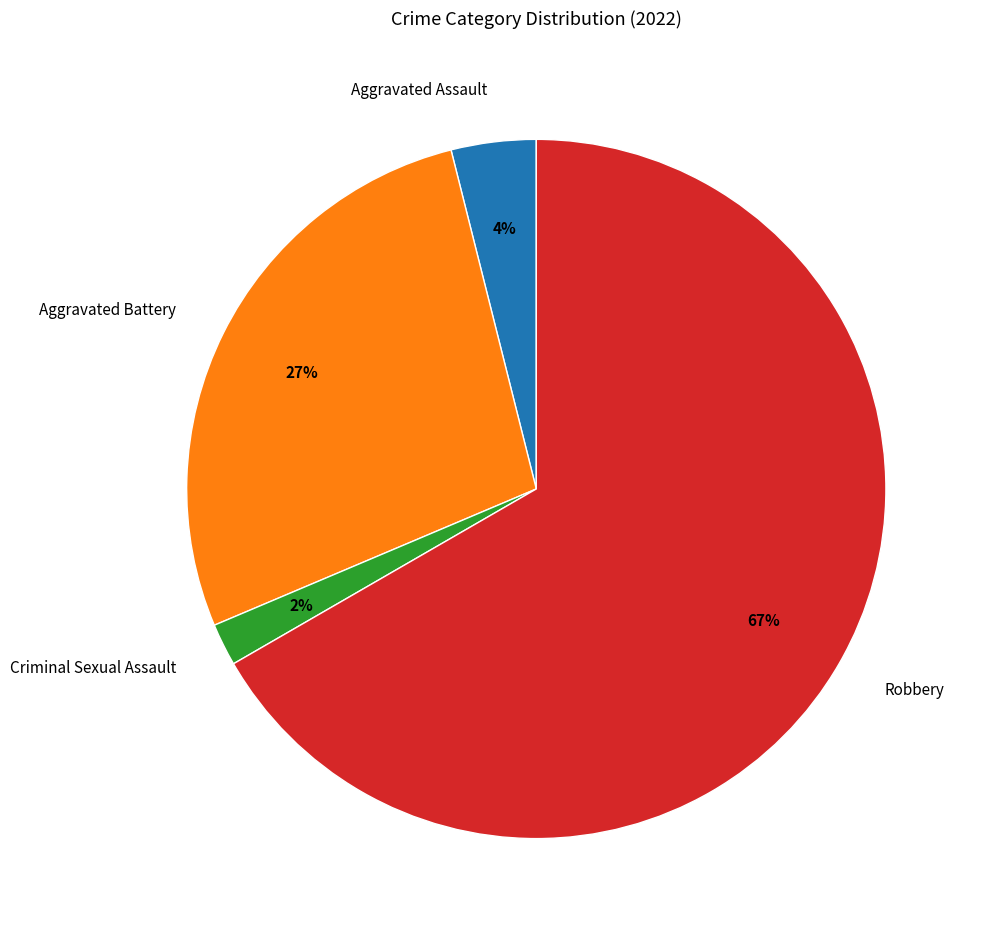

To the nearest percent, what is the average slice percentage?

25%